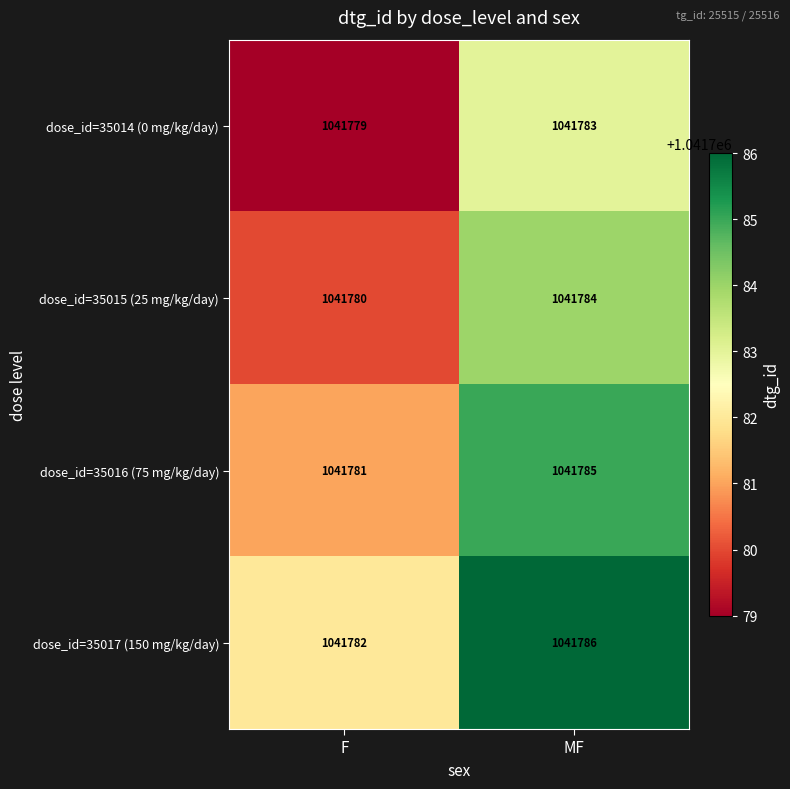

At which category does the chart reach its minimum across all series?

F